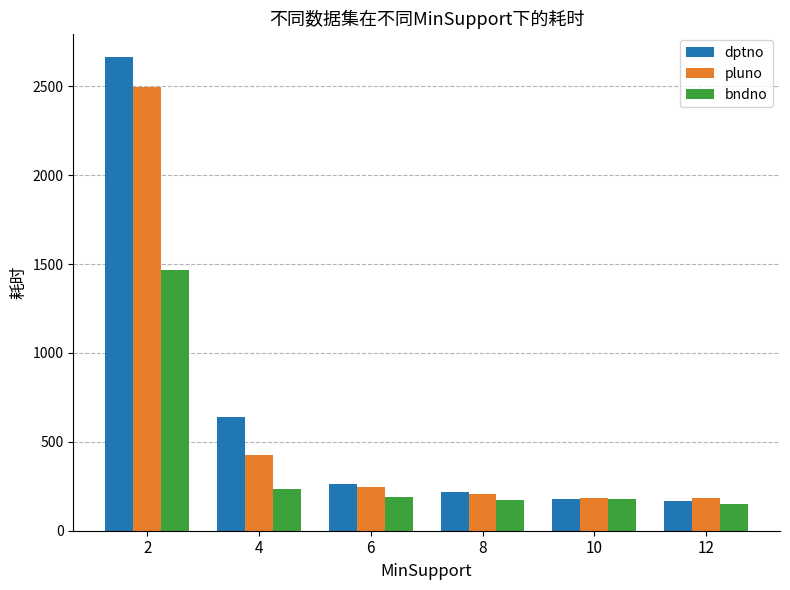

Count the number of data series in this chart.

3